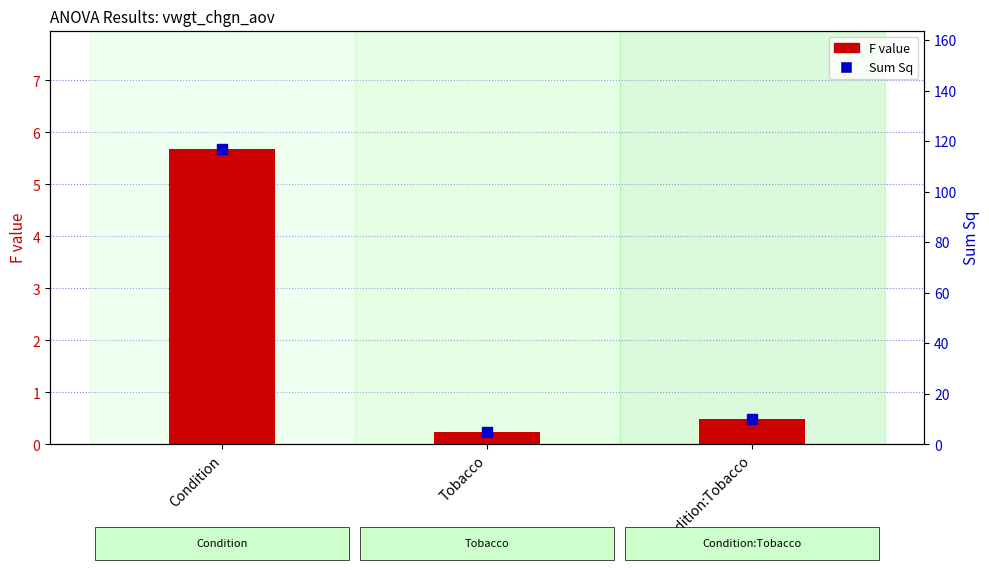

Which series reaches the minimum Y coordinate?

F value